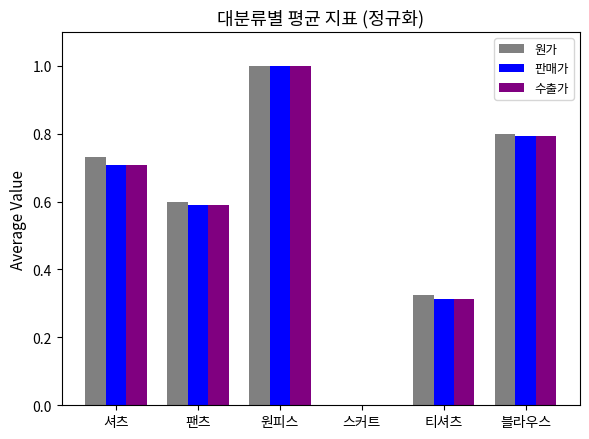

What is the average value of the 판매가 series?

0.6